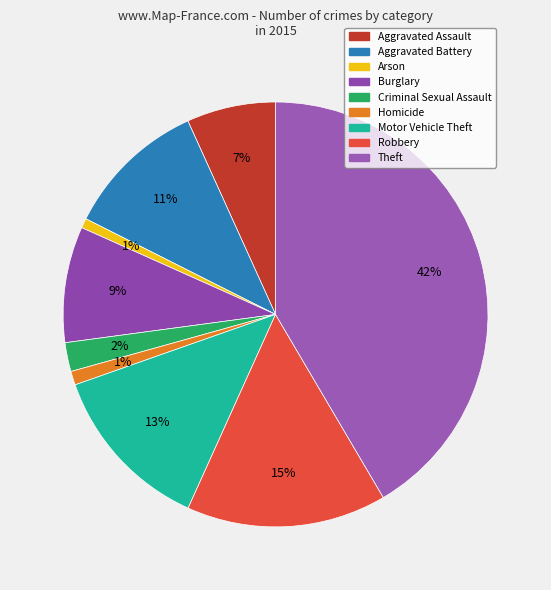

To the nearest percent, what portion does Aggravated Assault represent?

7%